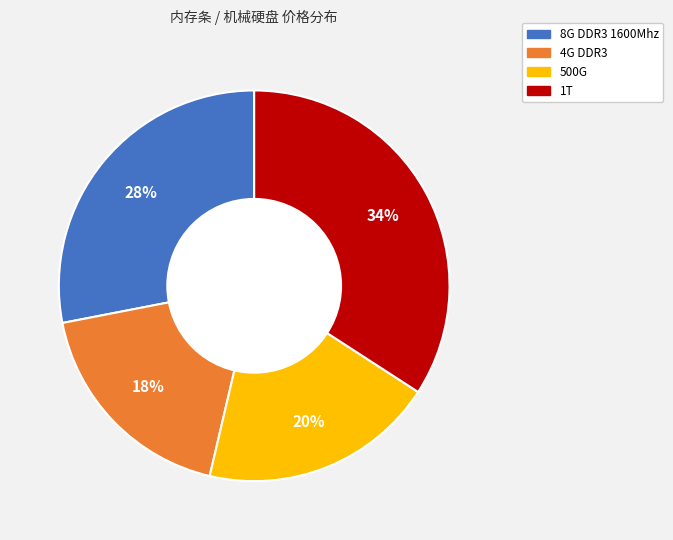

Combined, do 500G and 1T account for over 50%?

Yes